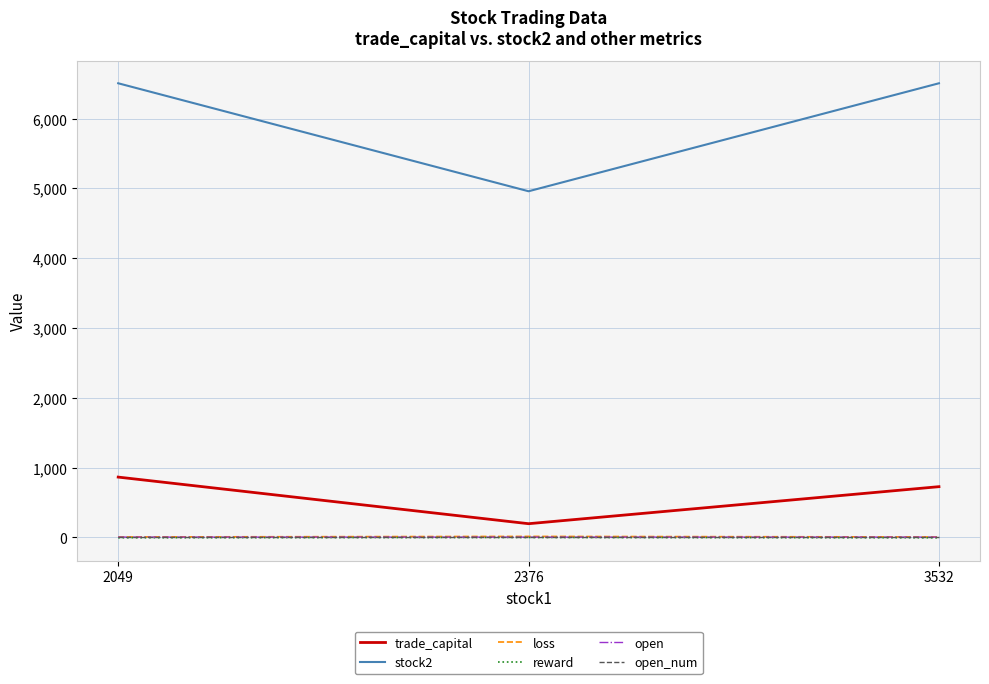

What is the lowest value of the reward series?

-6.2